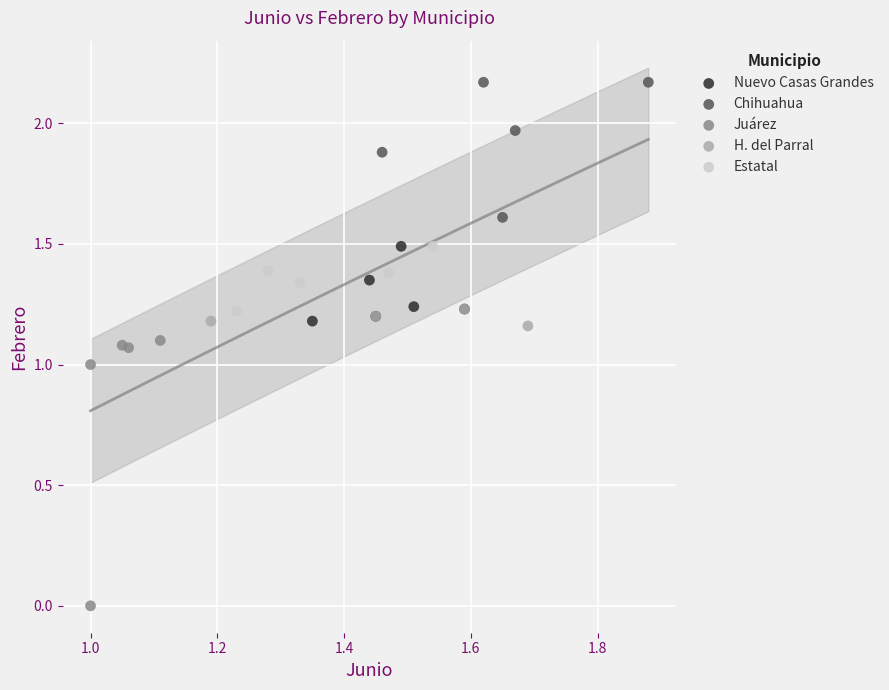

What are all the series names shown in the legend?

Nuevo Casas Grandes, Chihuahua, Juárez, H. del Parral, Estatal